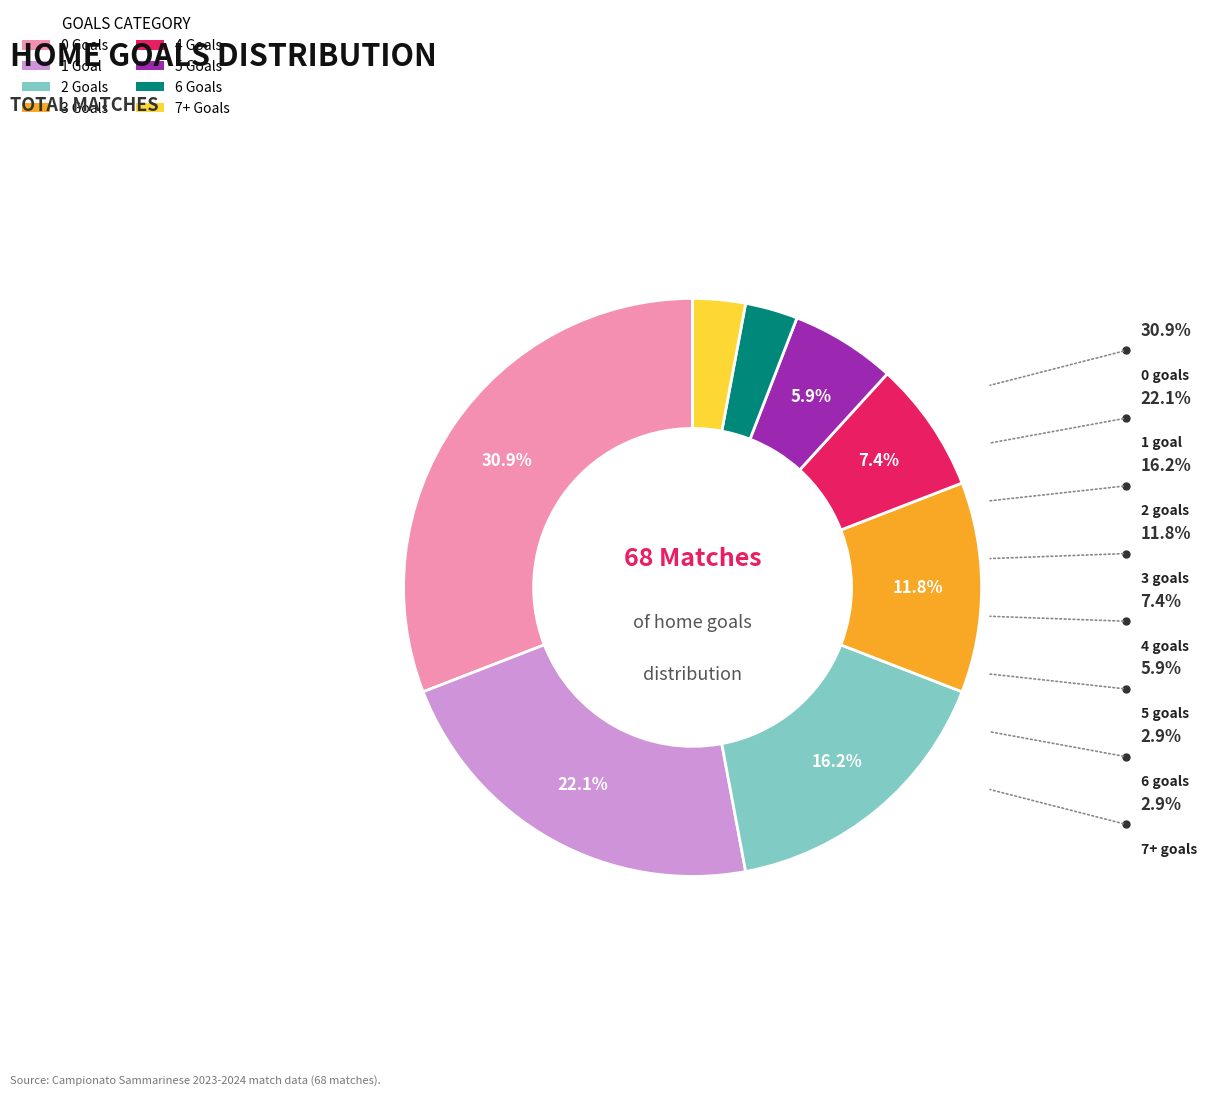

Count the number of slices in the pie.

8